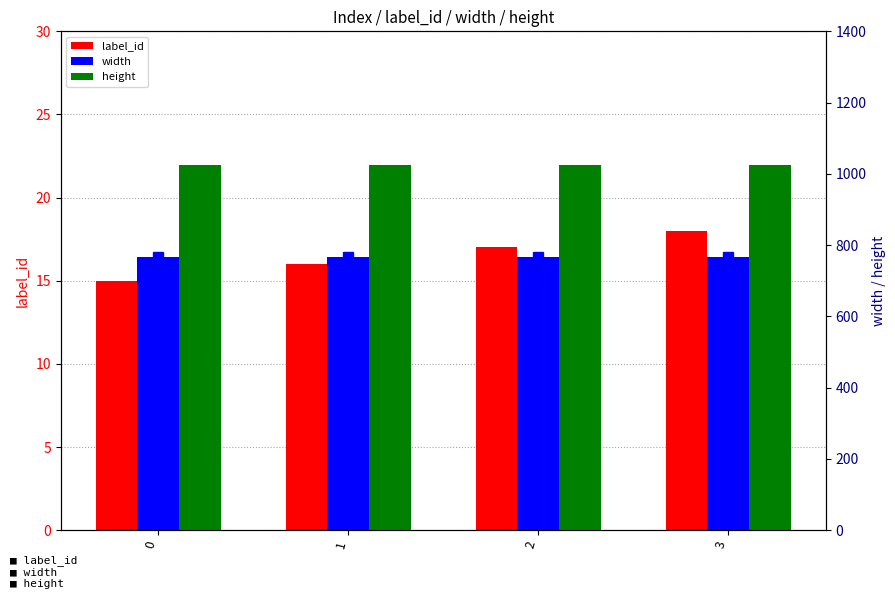

How many label_id values are between 16 and 18?

3